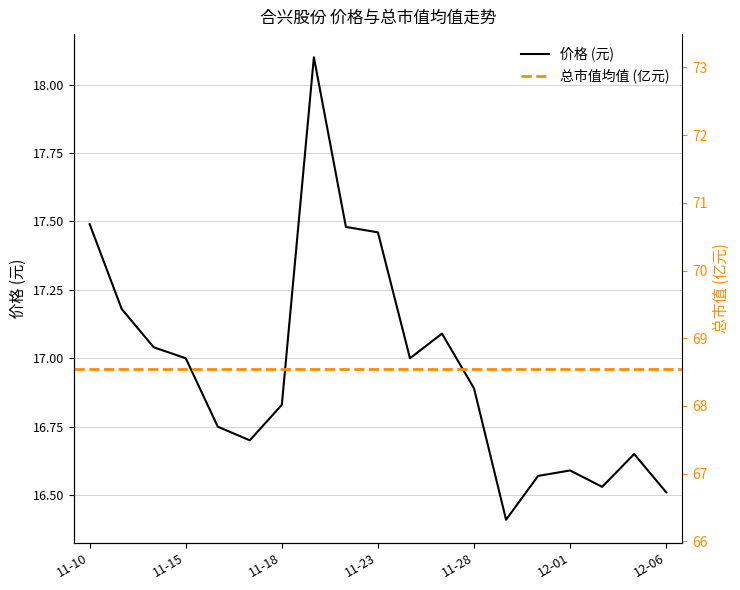

True or false: 价格 and 总市值(亿元) intersect in this chart.

False